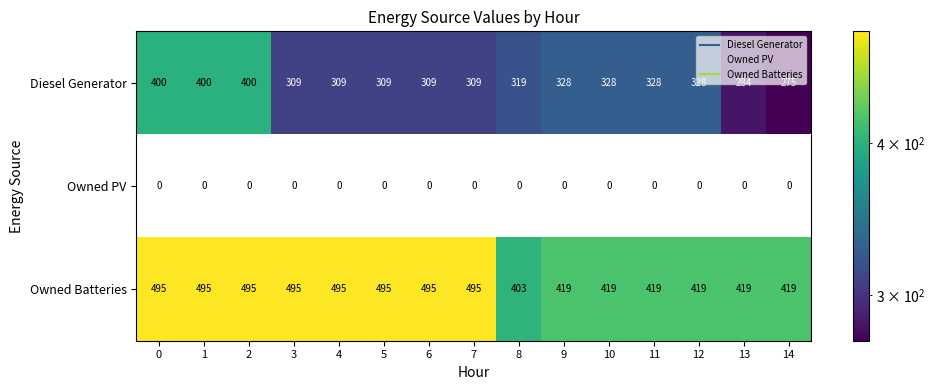

Which series has the largest total across all categories?

Owned Batteries